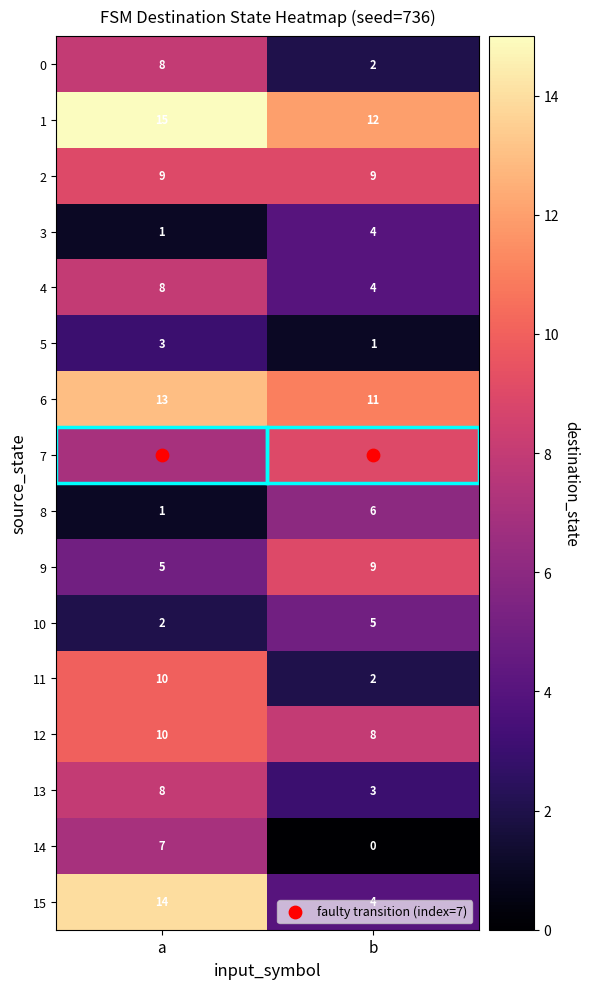

What is the greatest value displayed?

15